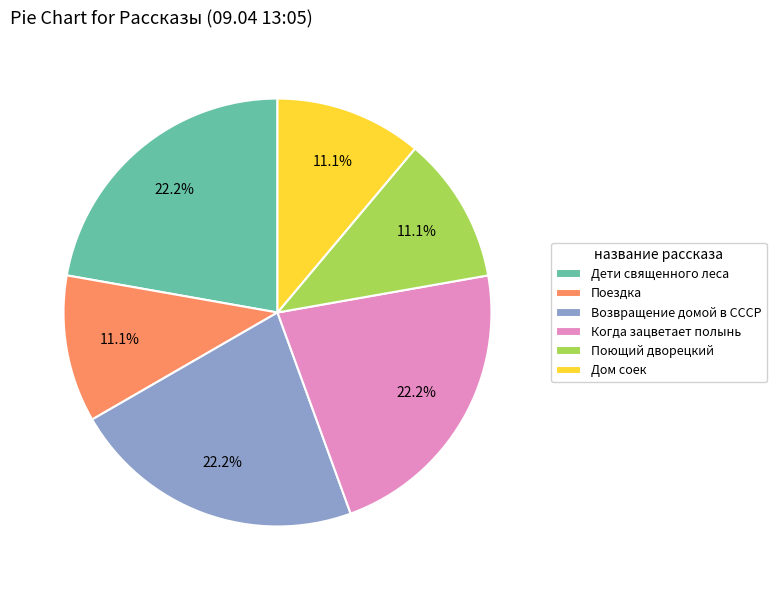

Does any single category account for the majority?

No